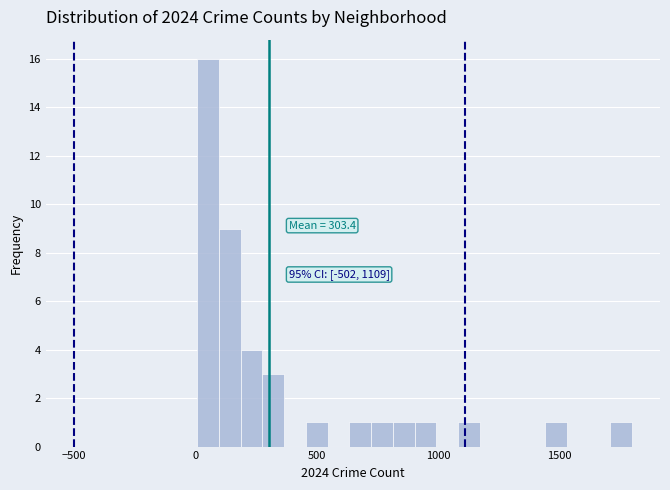

Around what value on the x-axis is the tallest bar? Give the approximate position of its centre, as read against the axis.

50